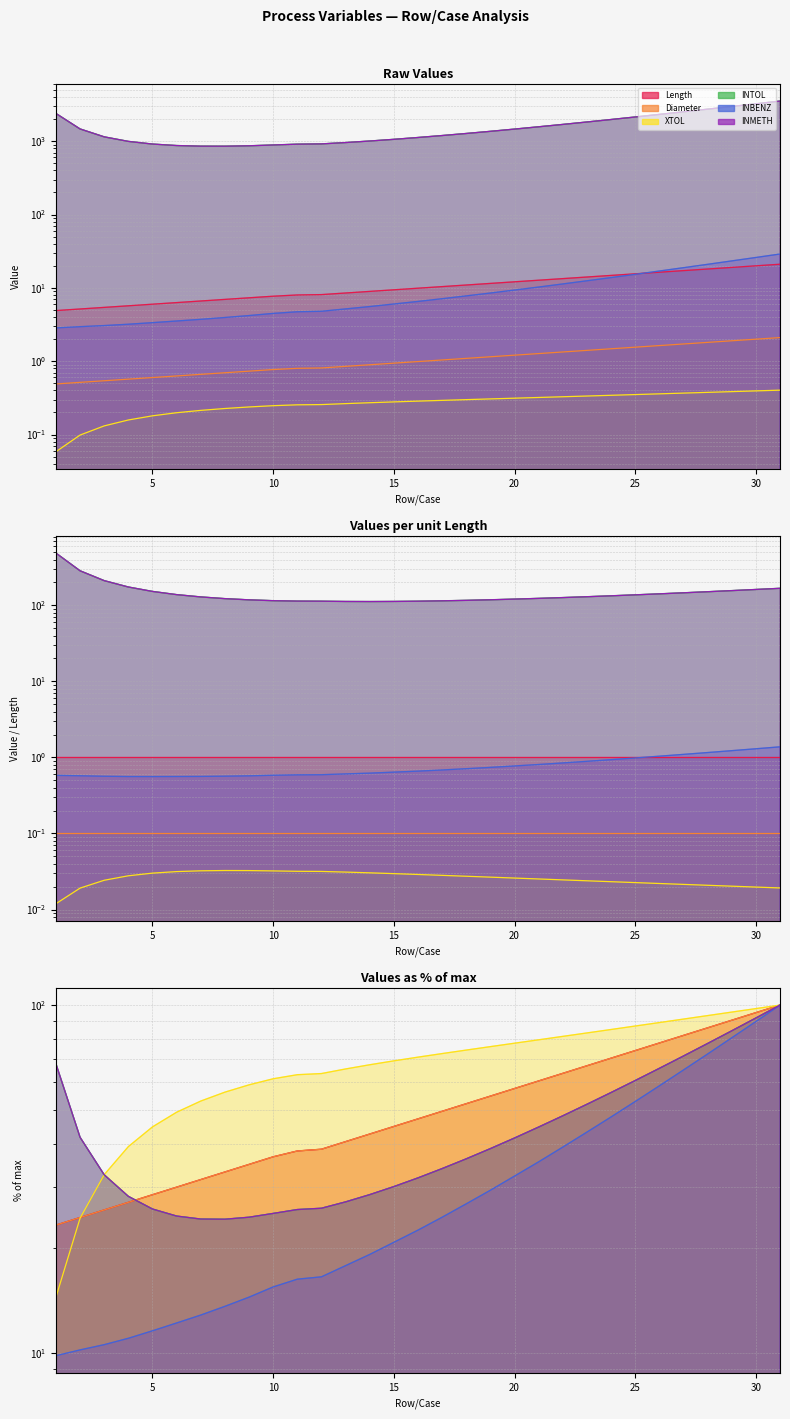

True or false: INBENZ has more than 1 points higher than both neighbors.

False